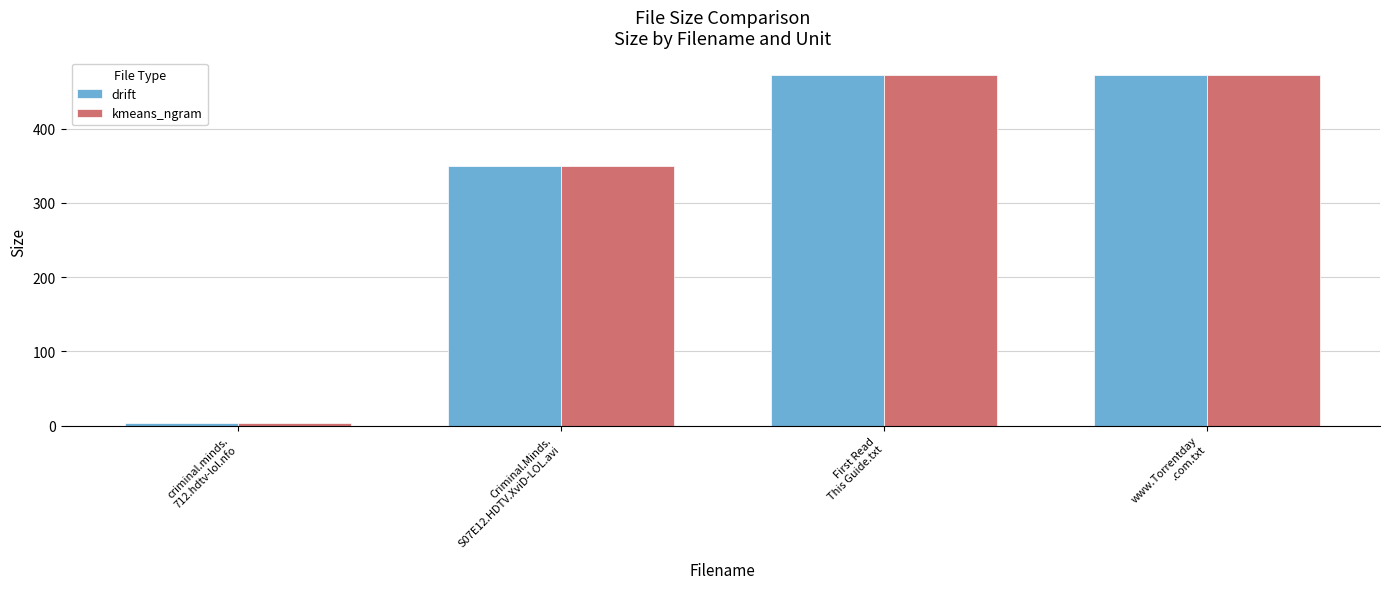

True or false: kmeans_ngram has a value of 729.4 at First Read
This Guide.txt.

False